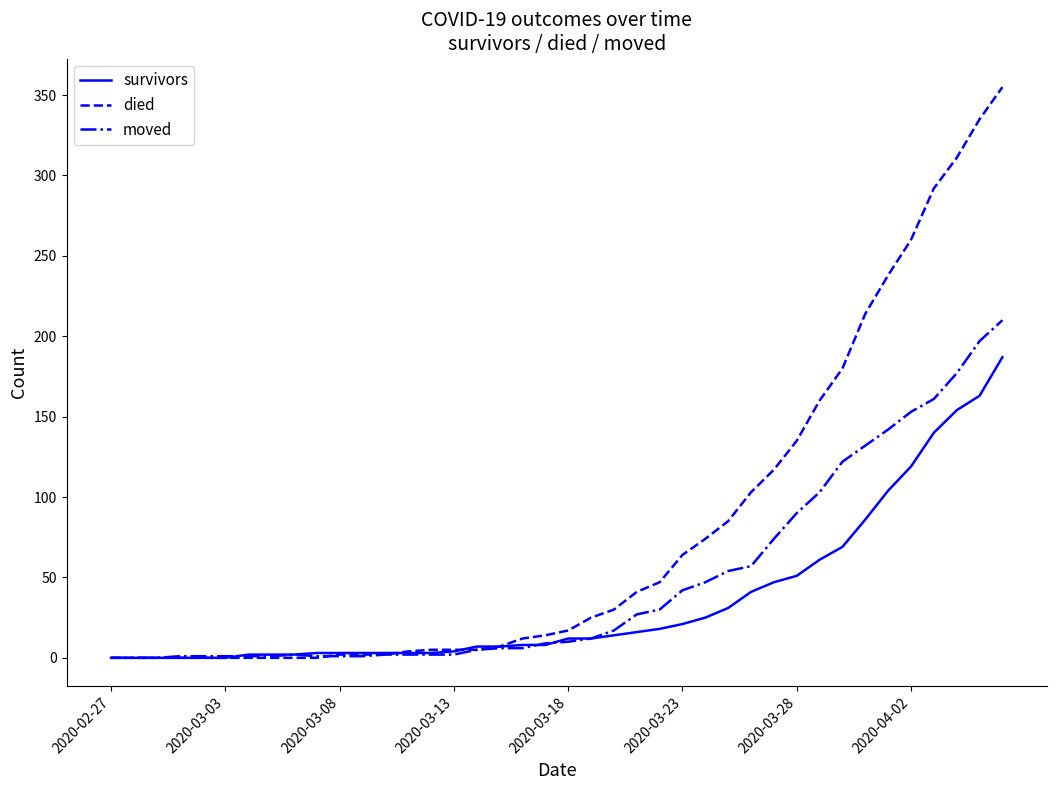

Rank the series by their average value, from highest to lowest.

died, moved, survivors